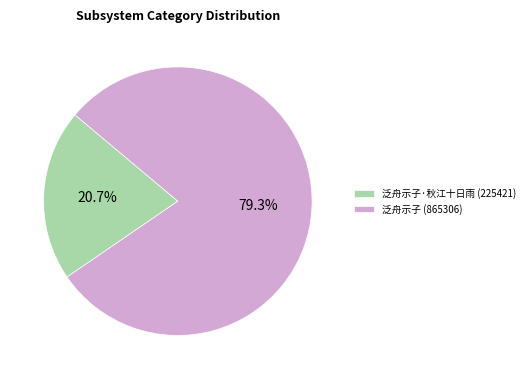

Which category accounts for the majority?

泛舟示子 (865306)